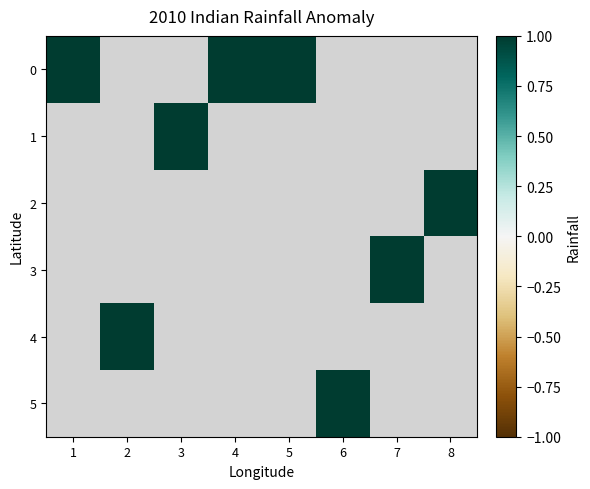

Which label corresponds to the largest value in the chart?

1